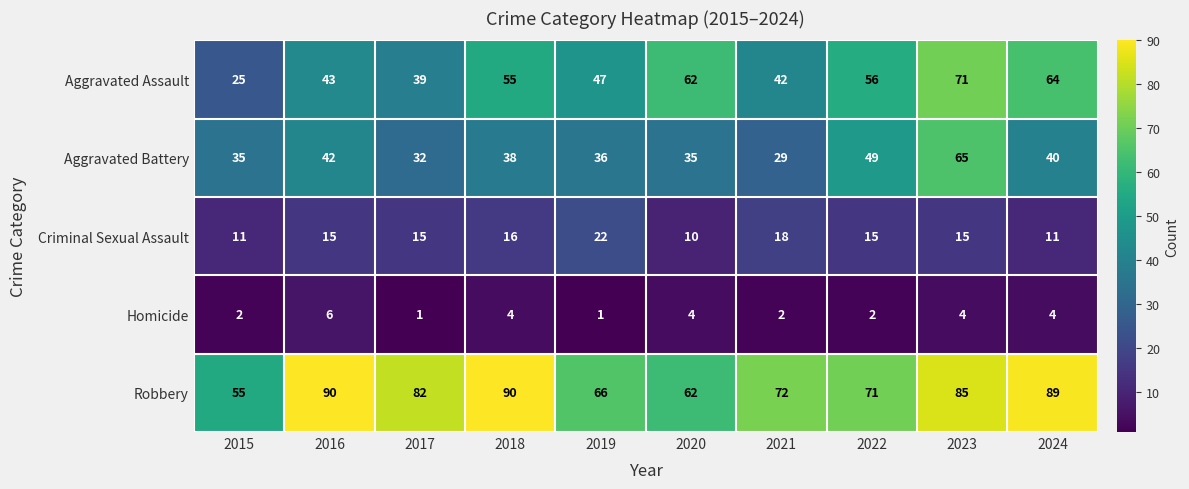

What is the difference between the second highest and minimum values in the Criminal Sexual Assault series?

8